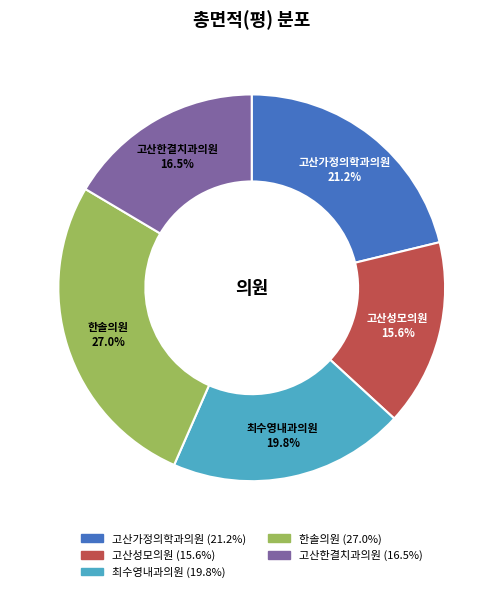

Does 고산성모의원 account for over 50% of the chart?

No